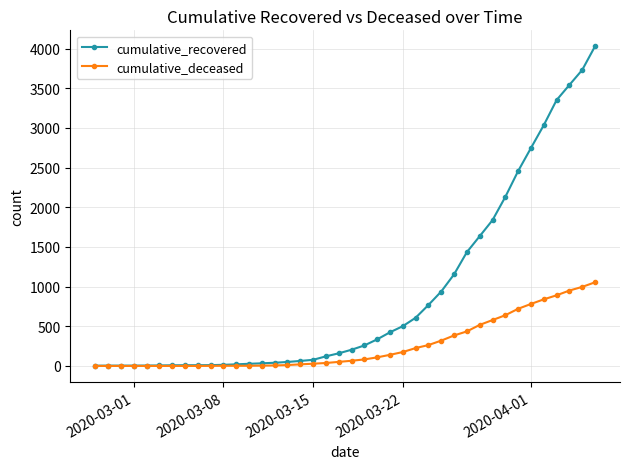

Which series has the largest range (max minus min)?

cumulative_recovered